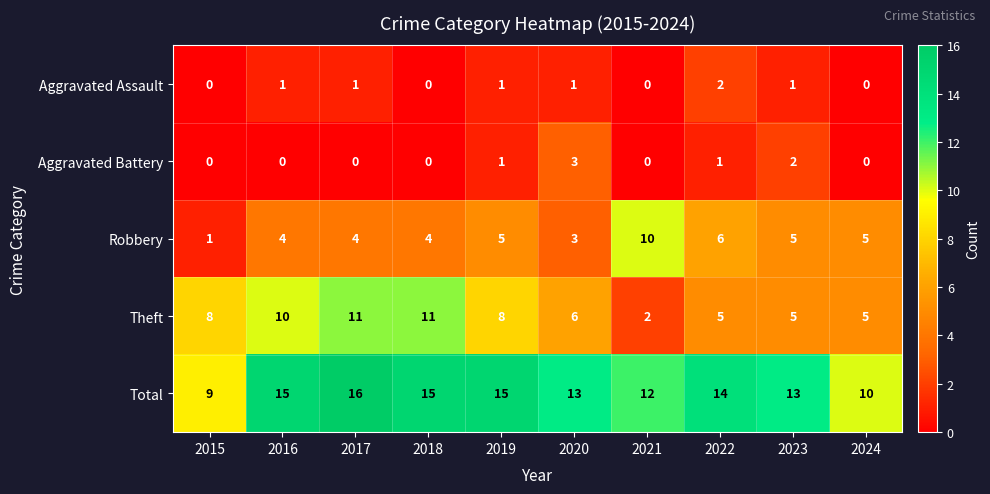

What is the average value of the Total series?

13